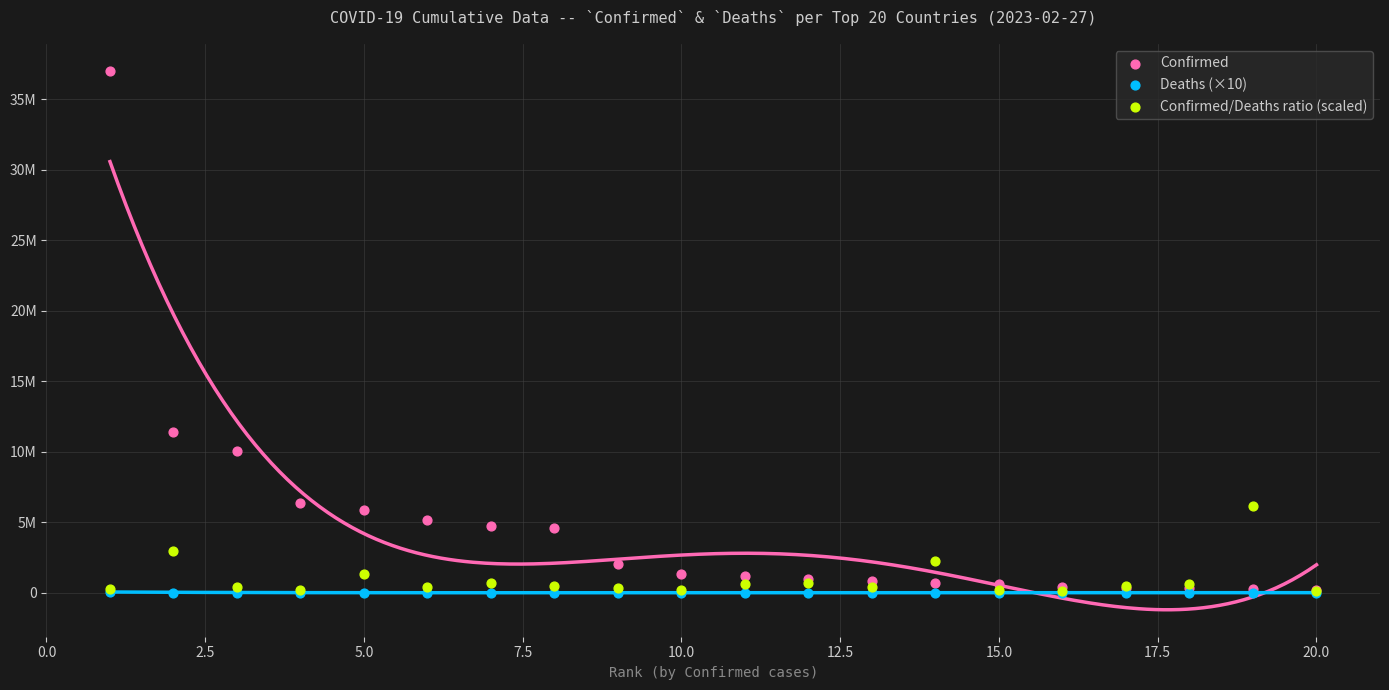

Which series has the largest Y range (max minus min)?

Confirmed